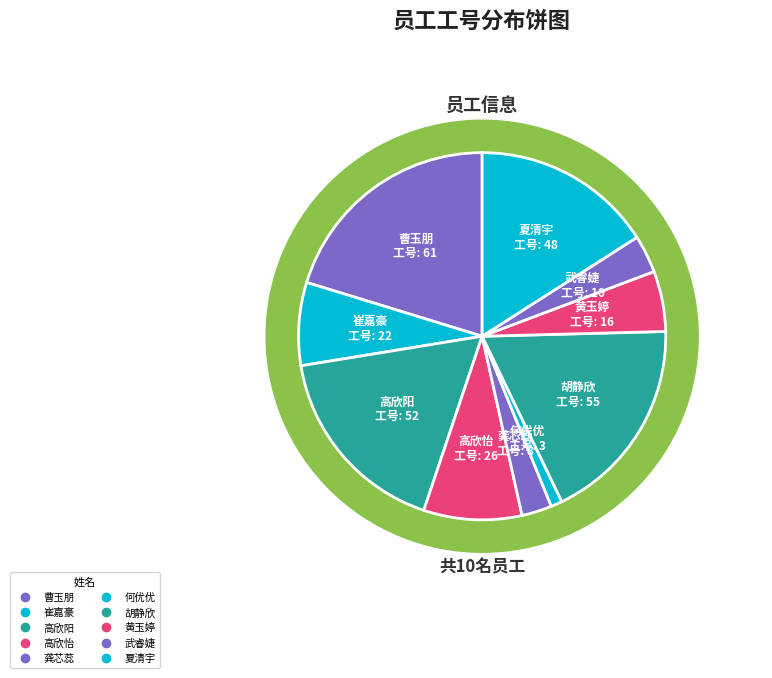

Combined, do 武睿婕 and 曹玉朋 account for over 50%?

No